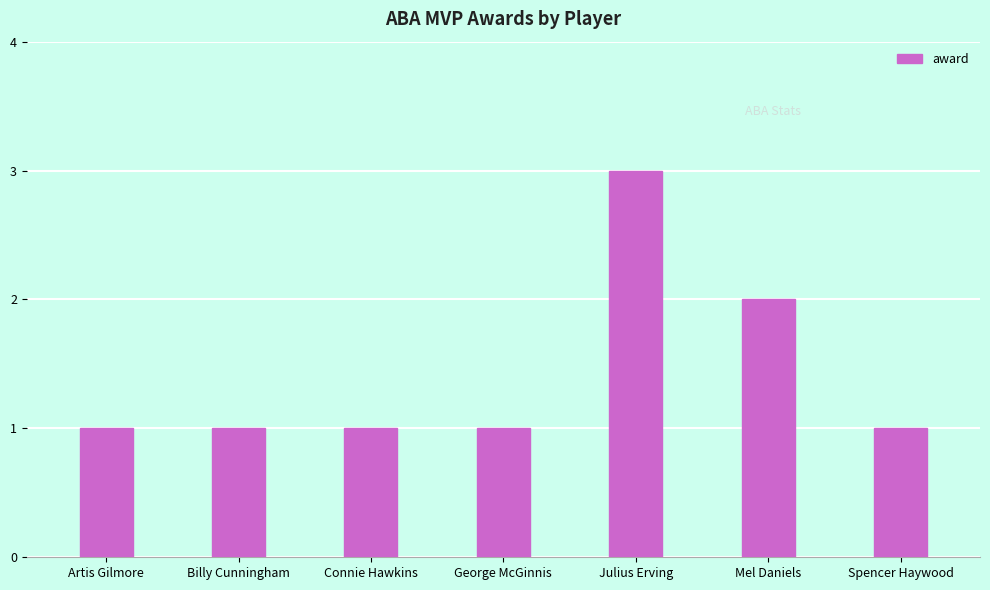

What is the smallest value displayed?

1